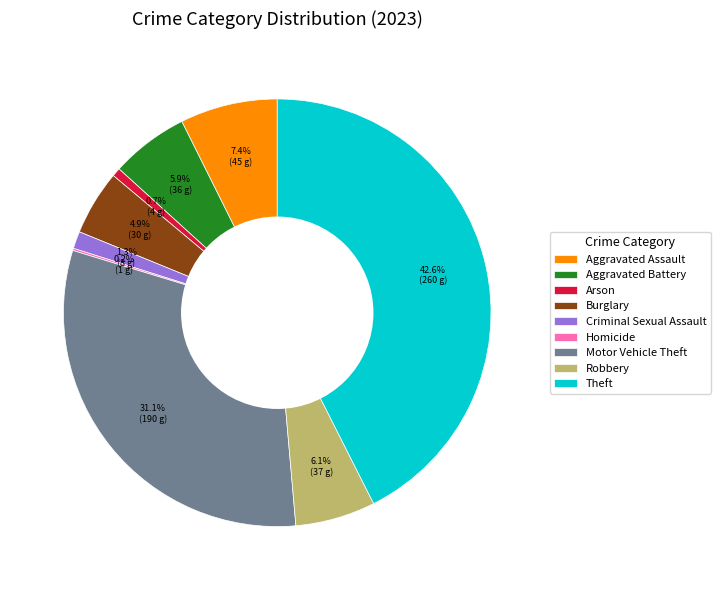

How much of the chart is everything except Criminal Sexual Assault?

98.7%